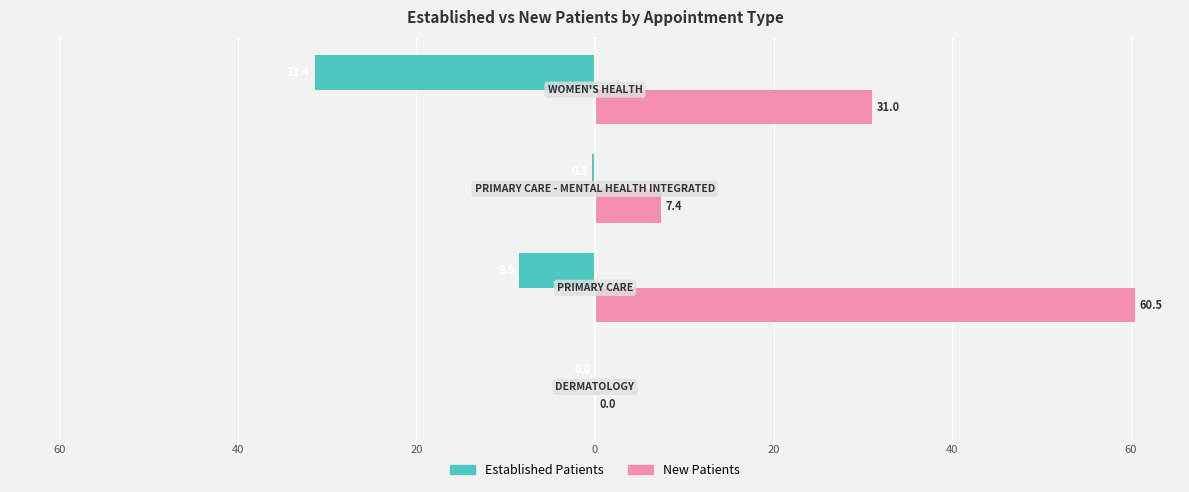

How many bars are there in each group?

2